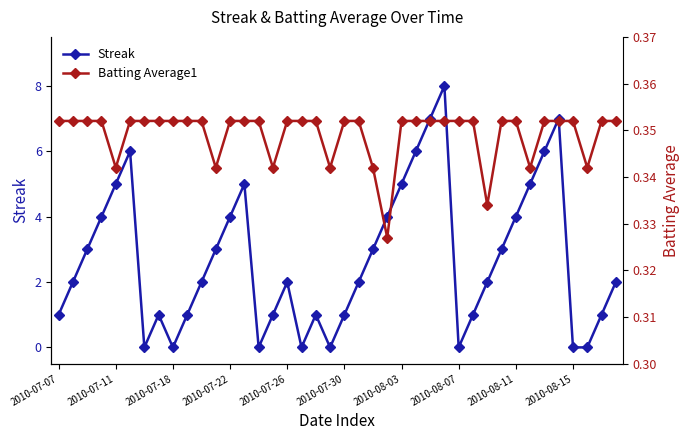

The value of Streak at 2010-08-15 is -5. True or false?

False